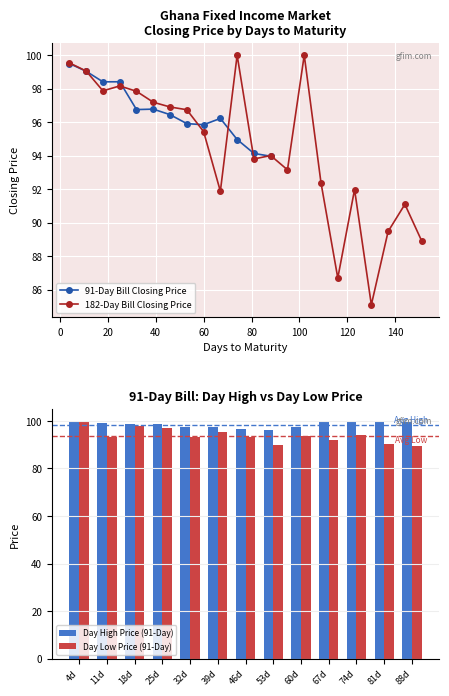

What is the lowest value of the Day High Price (91-Day) series?

96.1